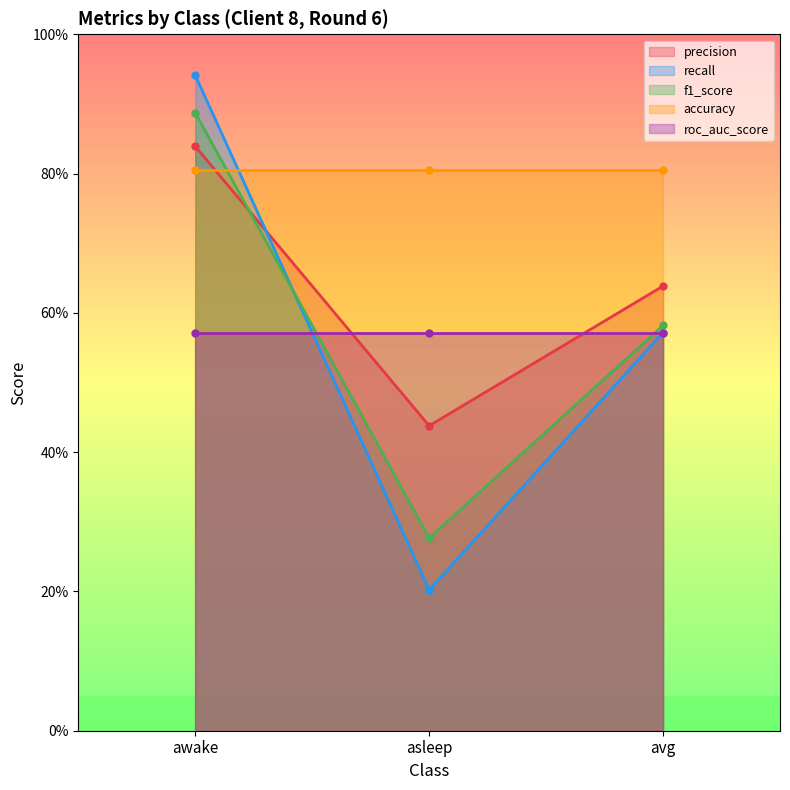

Is the value of precision at avg greater than the value of f1_score at awake?

No